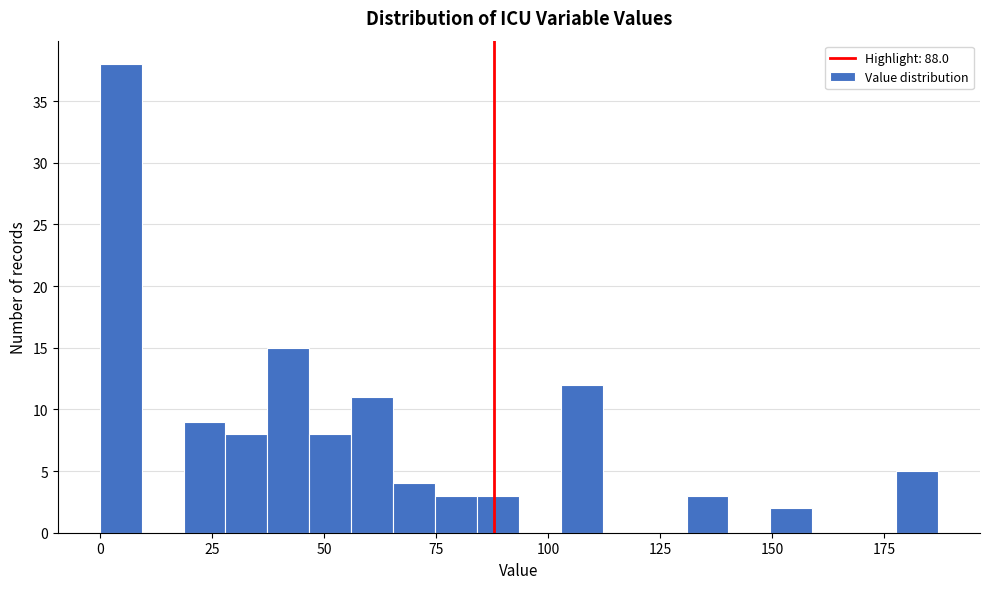

Read against the x-axis, roughly where is the centre of the tallest bar?

5